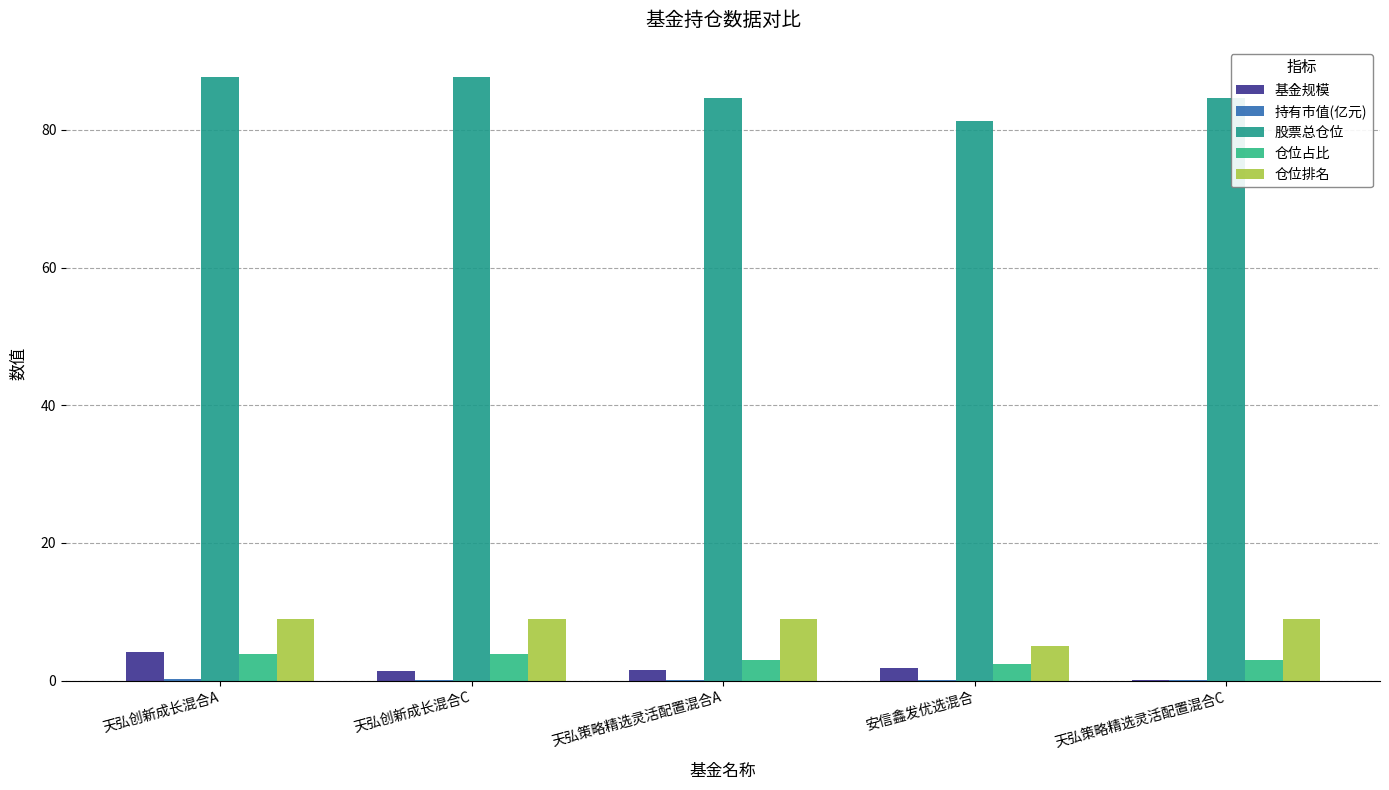

Is it true that 股票总仓位 equals 87.7 at 天弘创新成长混合A?

True